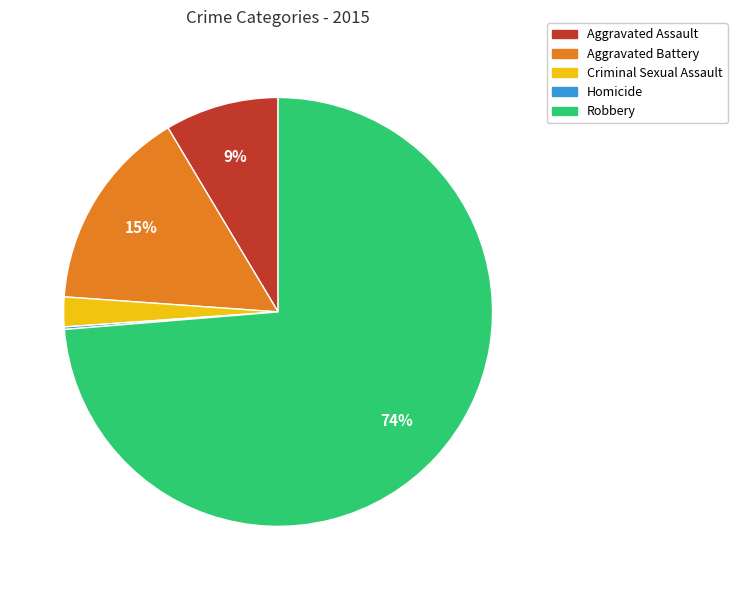

Is Aggravated Assault the majority of the pie?

No